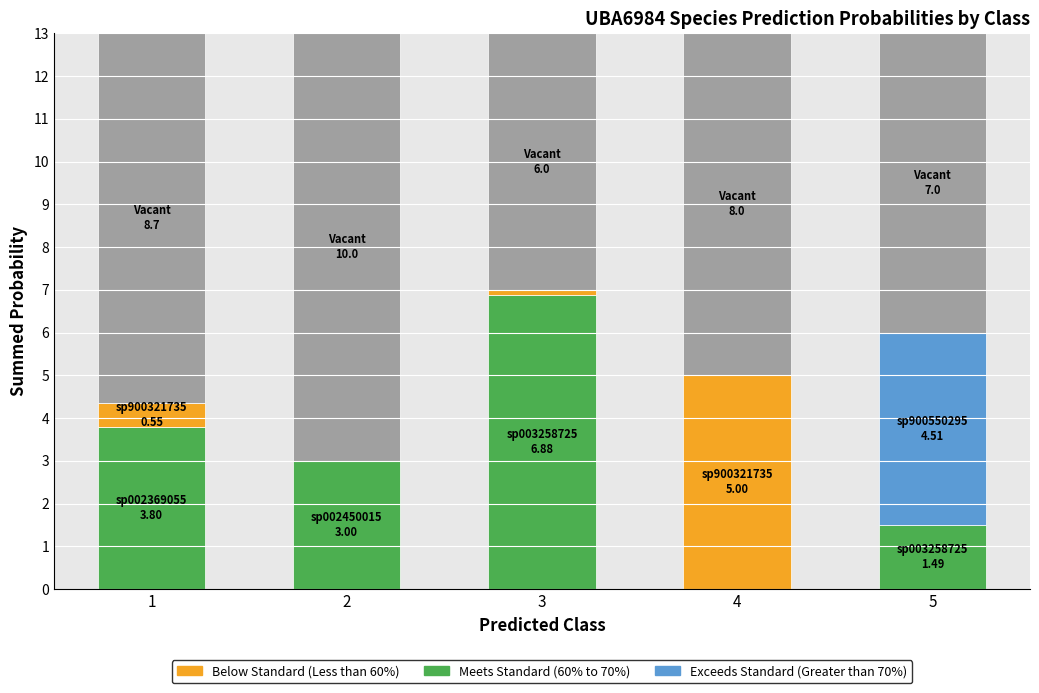

At which label is s__UBA6984 sp002450015 closest to 1?

1